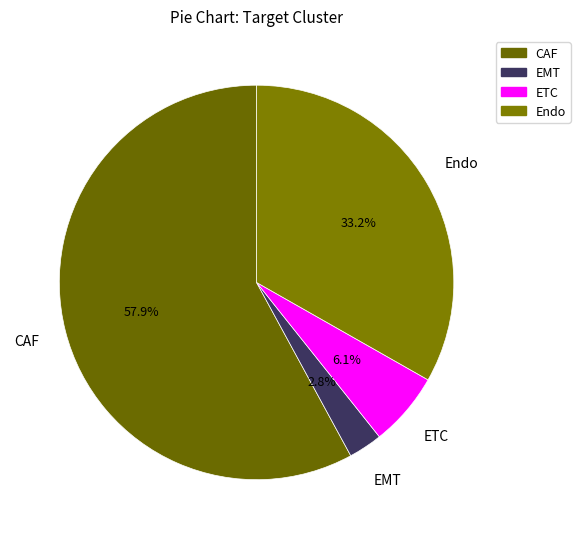

What is the largest slice in the pie chart?

CAF